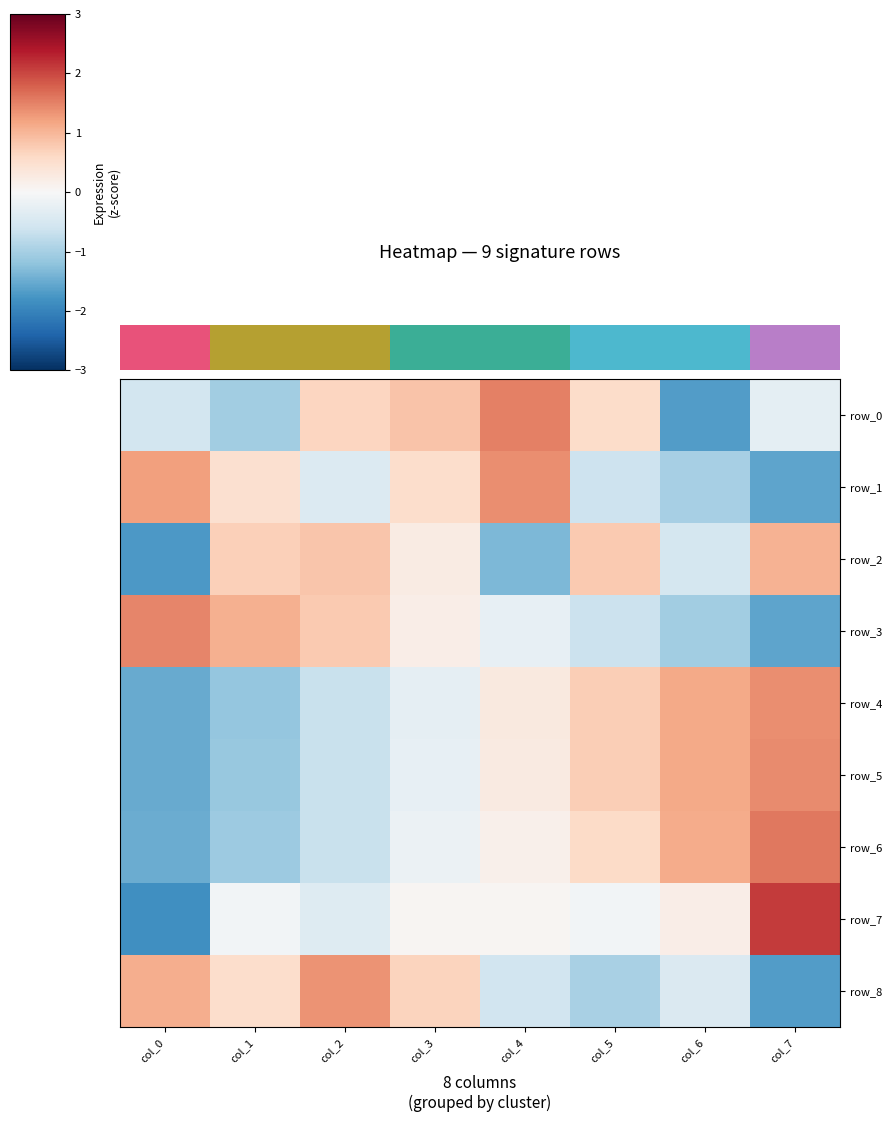

Is it true that row_1 equals -0.4 at col_2?

True